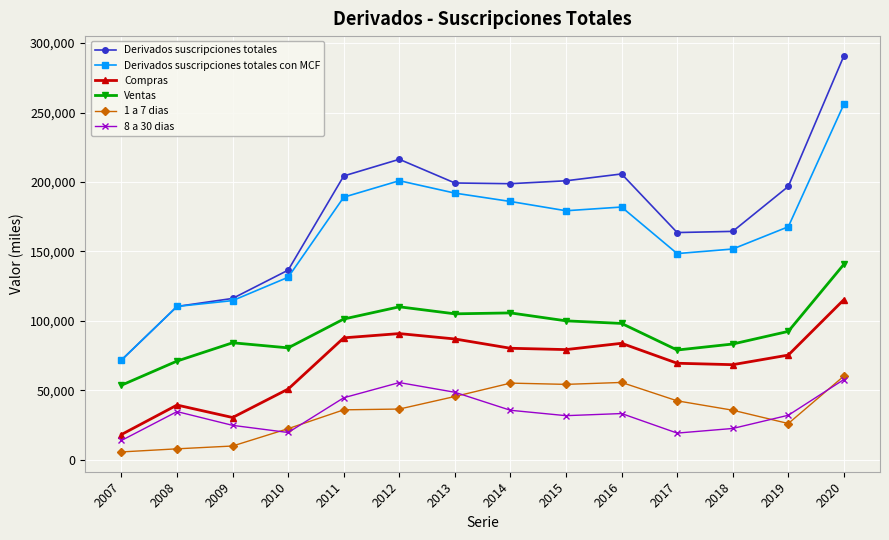

Which series has the widest spread of values?

Derivados suscripciones totales